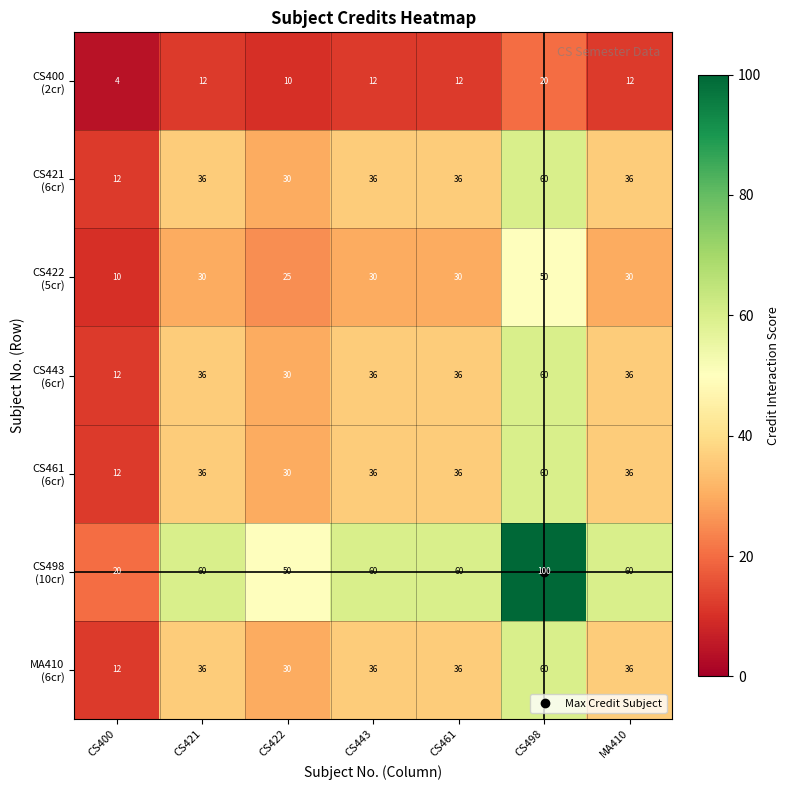

What is the difference between the highest and lowest values at MA410?

48